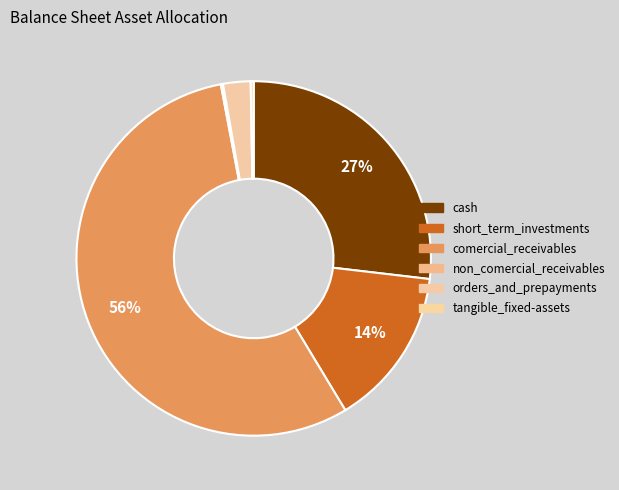

True or false: orders_and_prepayments accounts for 1% of the total.

False